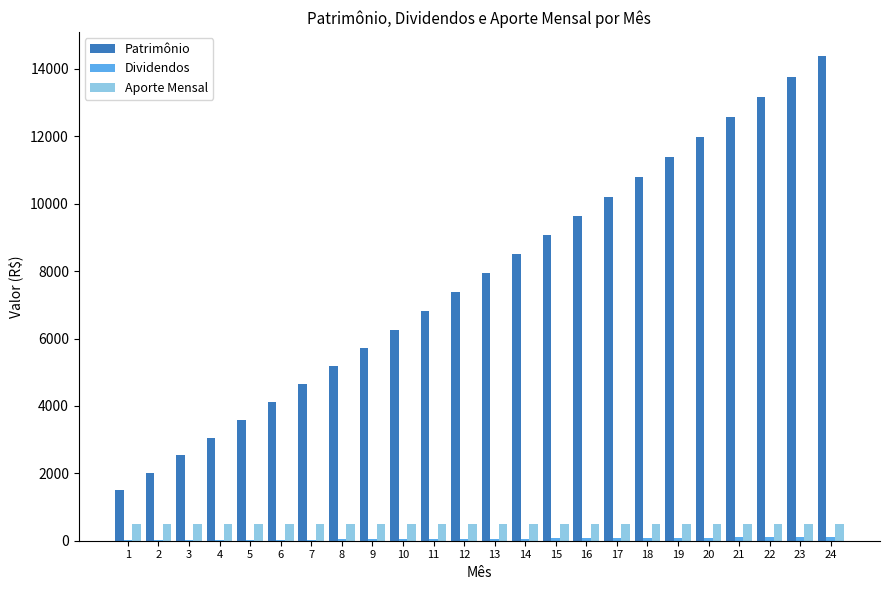

What is the spread (max minus min) of values at 1?

1500.0